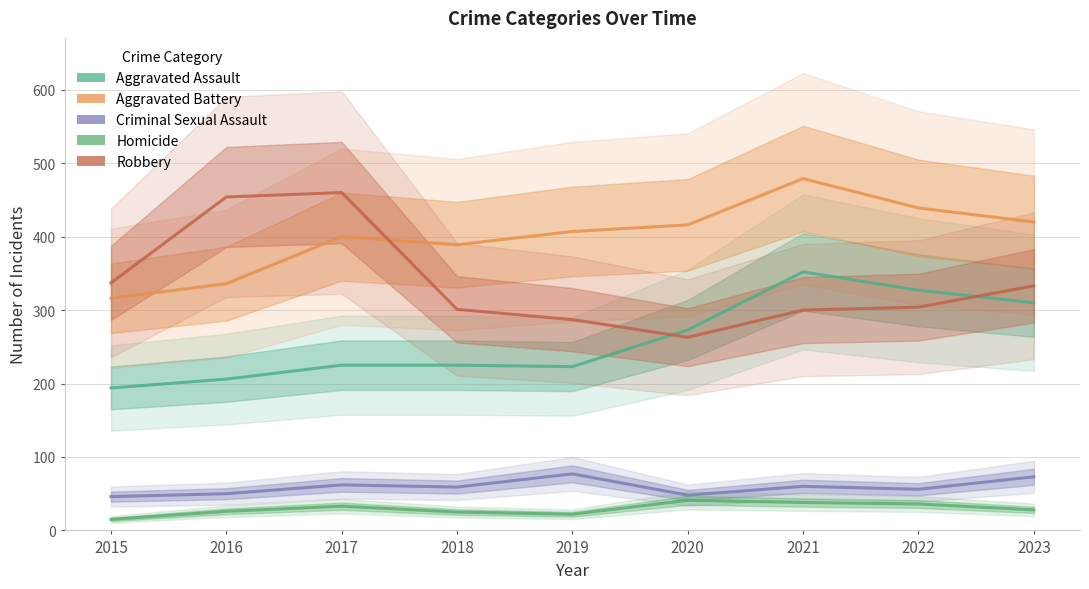

What is the difference between the maximum and second lowest values in the Homicide series?

19